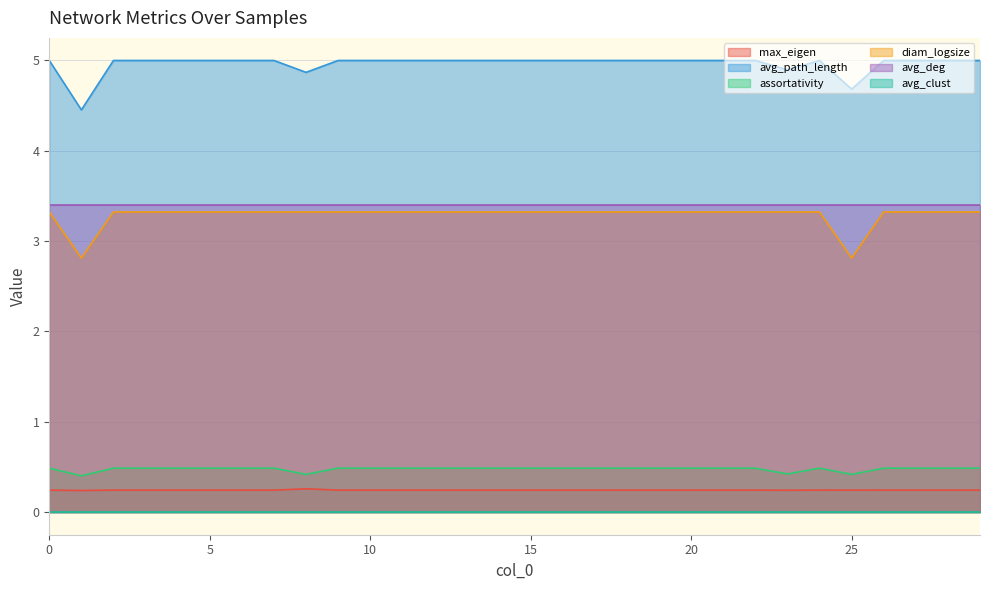

How many data points in diam_logsize are above 3?

28